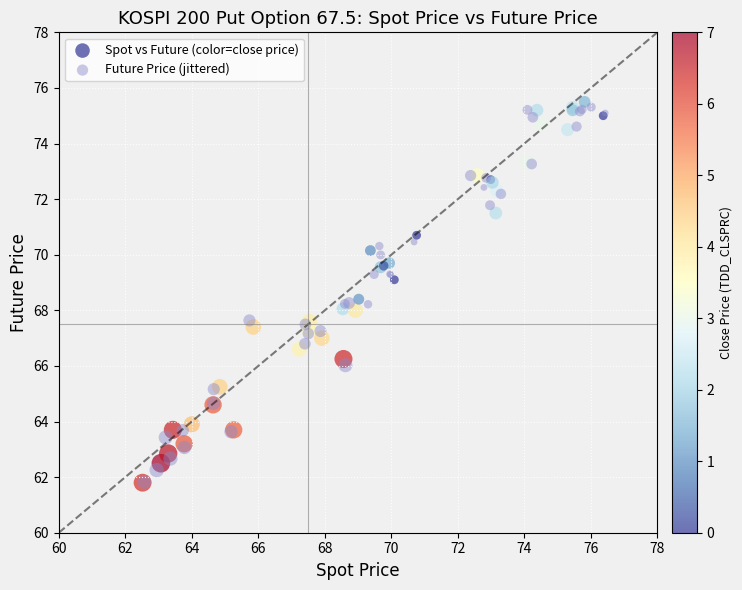

What are all the series names shown in the legend?

Spot vs Future (color=close price), Future Price (jittered)